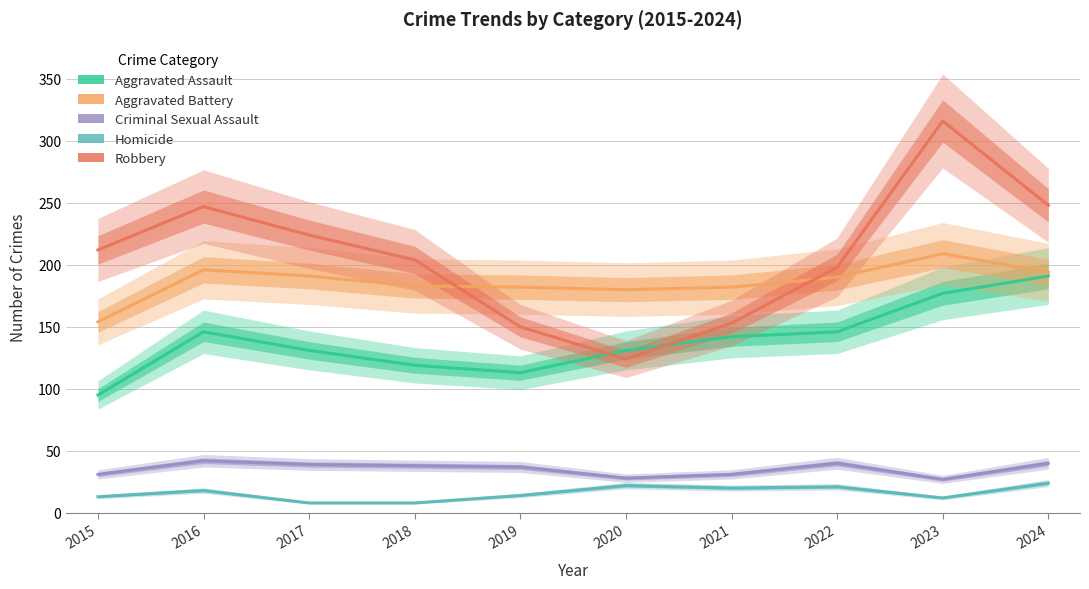

What is the difference between the highest and lowest values at 2016?

229